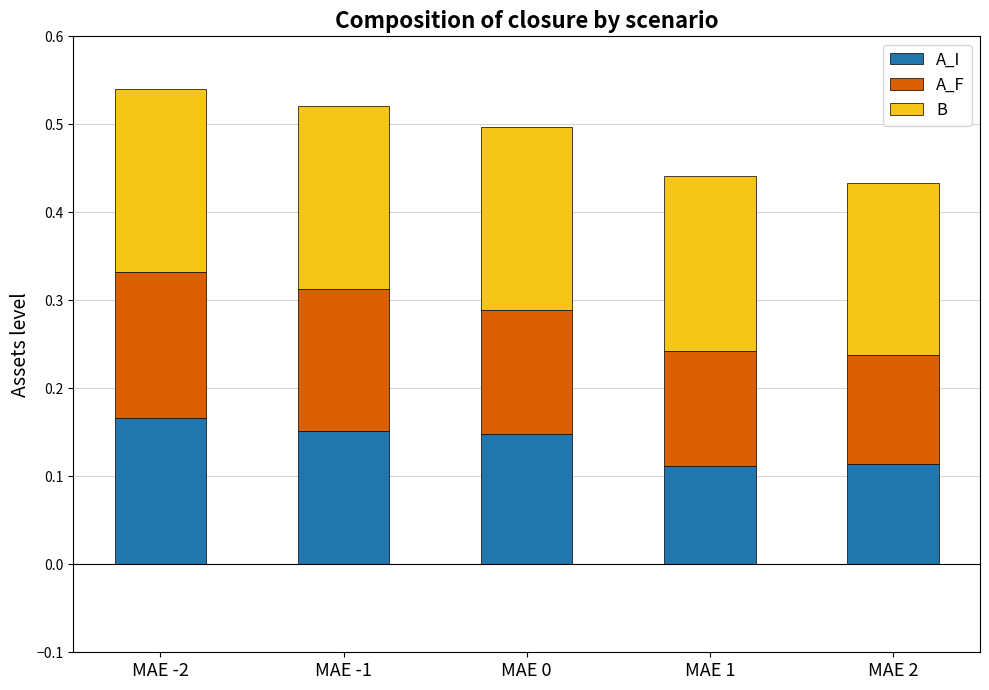

What is the total value across all series at MAE -1?

0.5